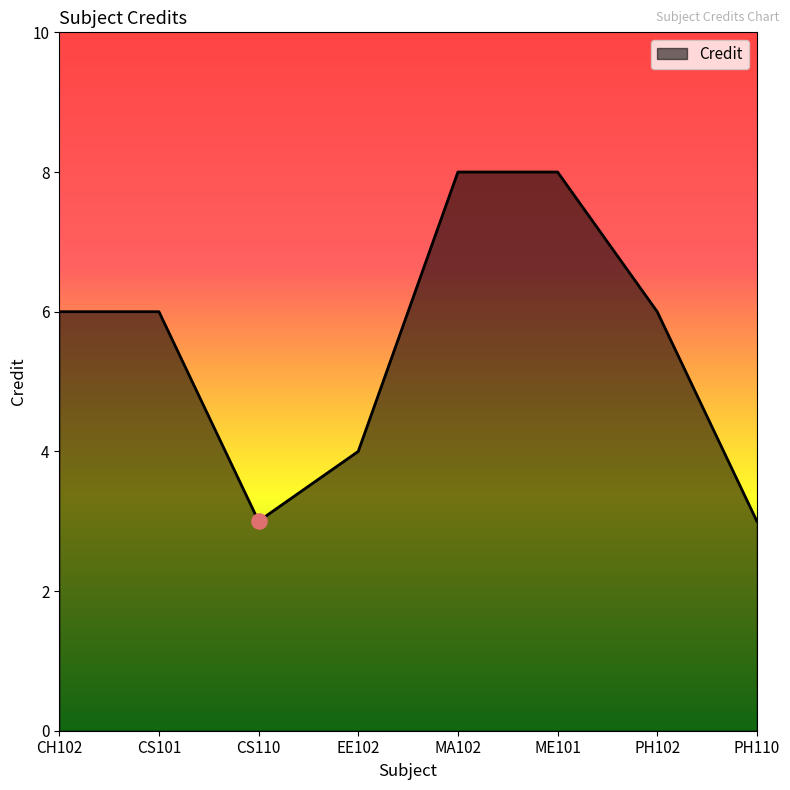

What is the change in value from CH102 to PH110?

-3